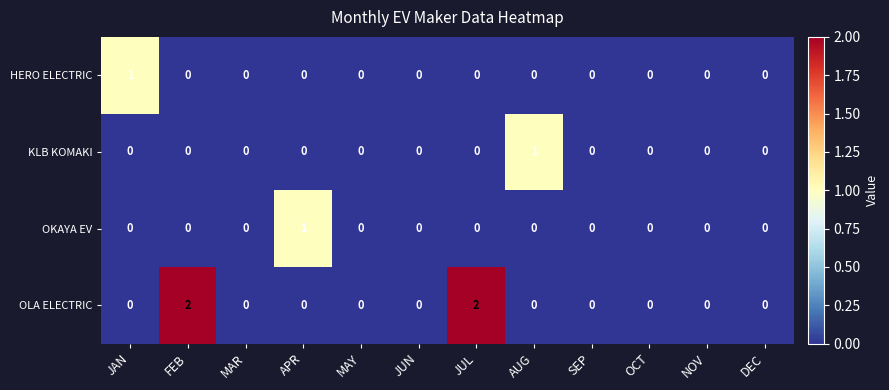

Between JUL and DEC, which series saw the biggest shift?

OLA ELECTRIC